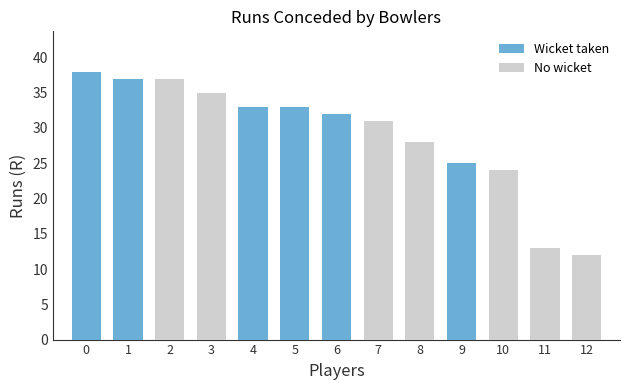

True or false: R has a value of 55.6 at 9.

False